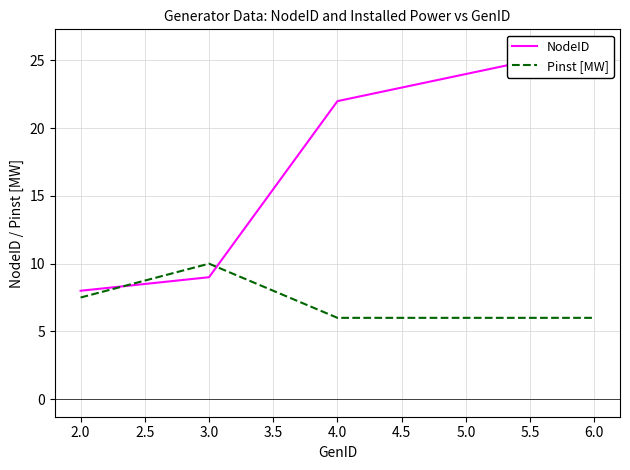

What is the difference between the maximum and minimum values in the Pinst [MW] series?

4.0